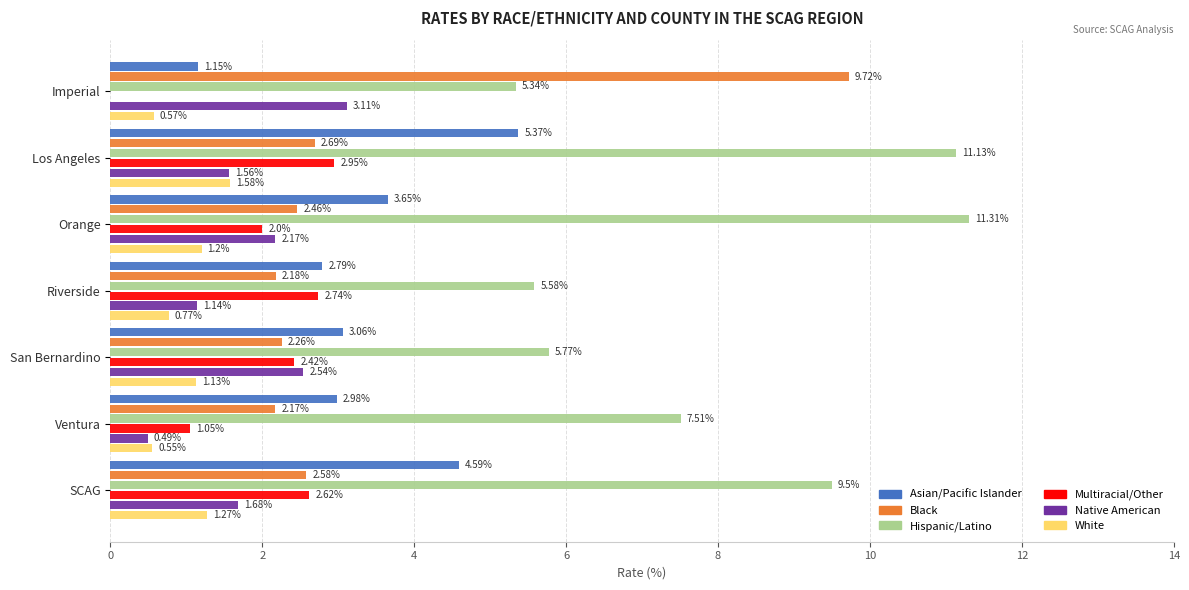

Which series has the widest spread of values?

Black